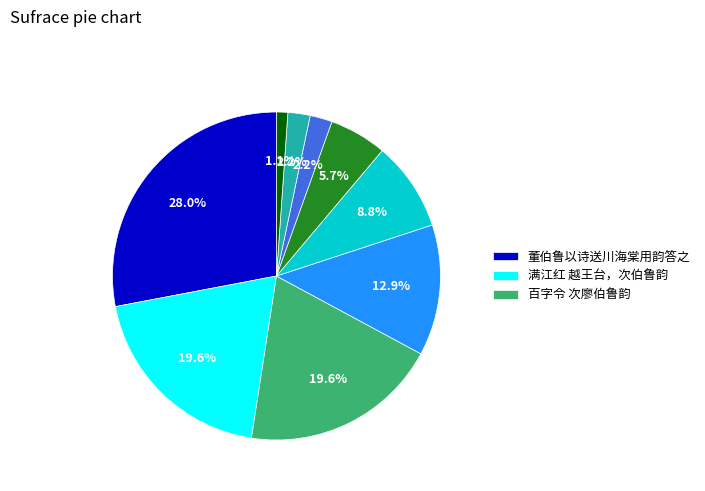

Does any single category account for the majority?

No